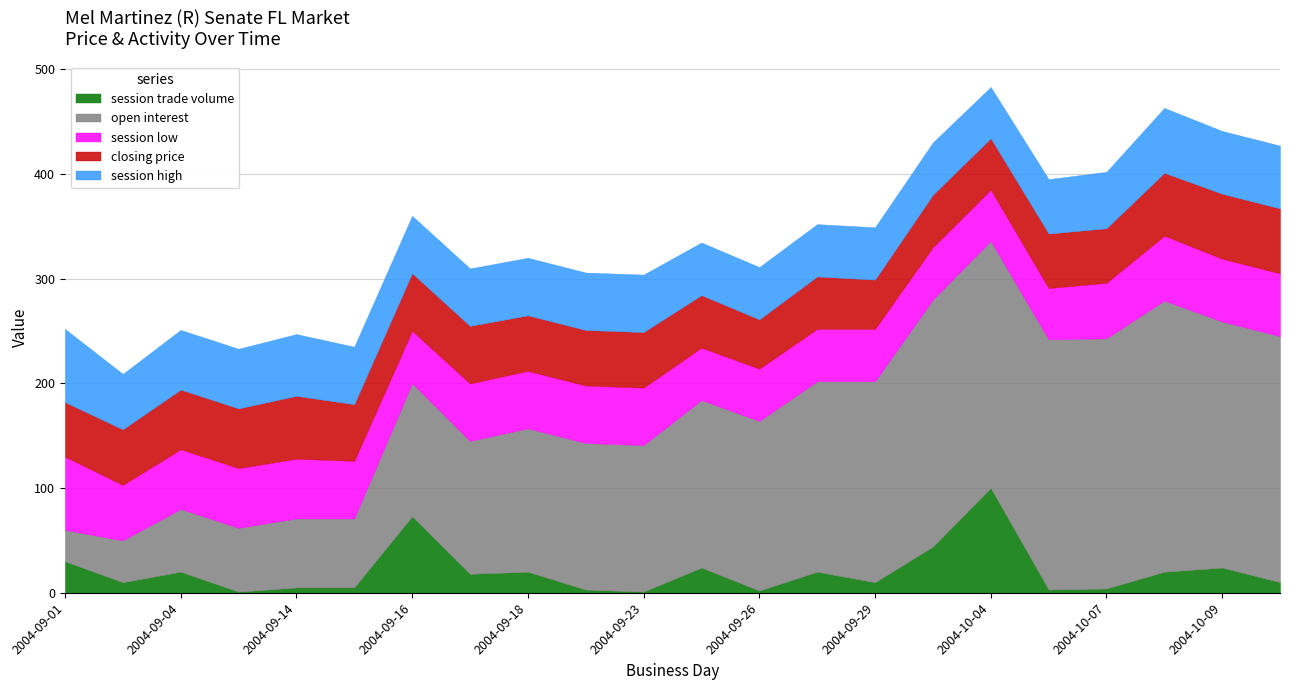

At which category is the sum across all series the highest?

2004-10-04